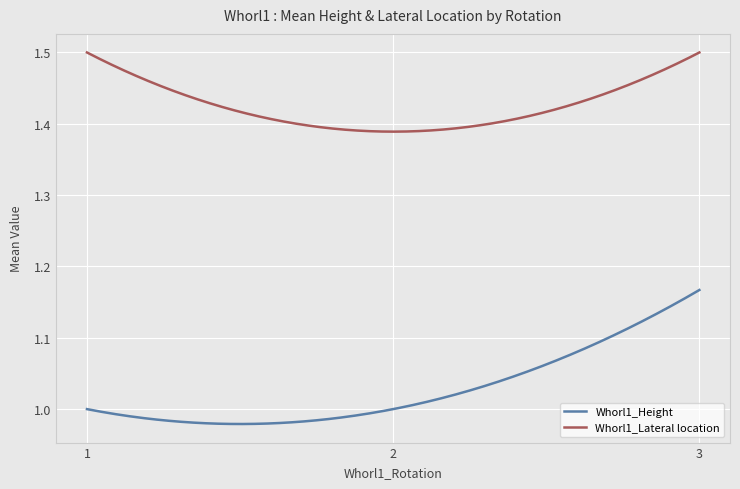

What is the sum of all Whorl1_Height values?

308.4